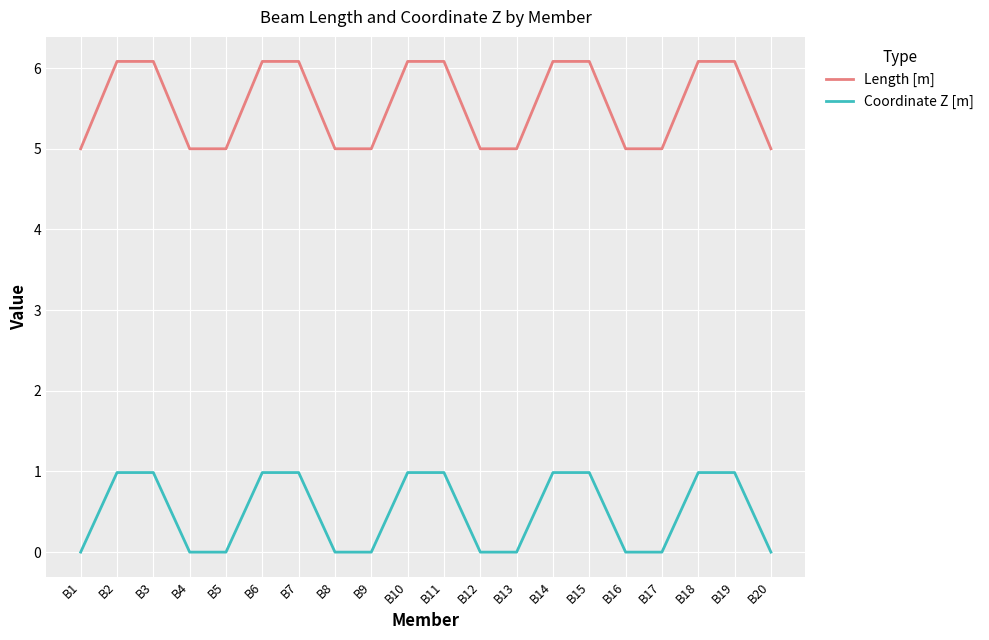

What is the sum of the Coordinate Z [m] values at B11 and B1?

1.0